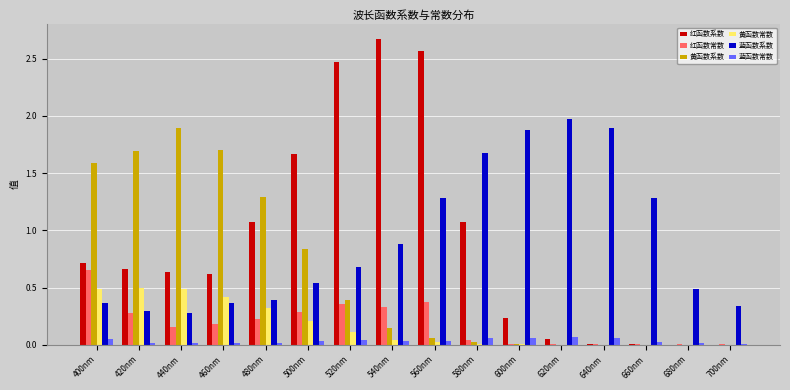

The value of 黄函数常数 at 700nm is 0.0. True or false?

True